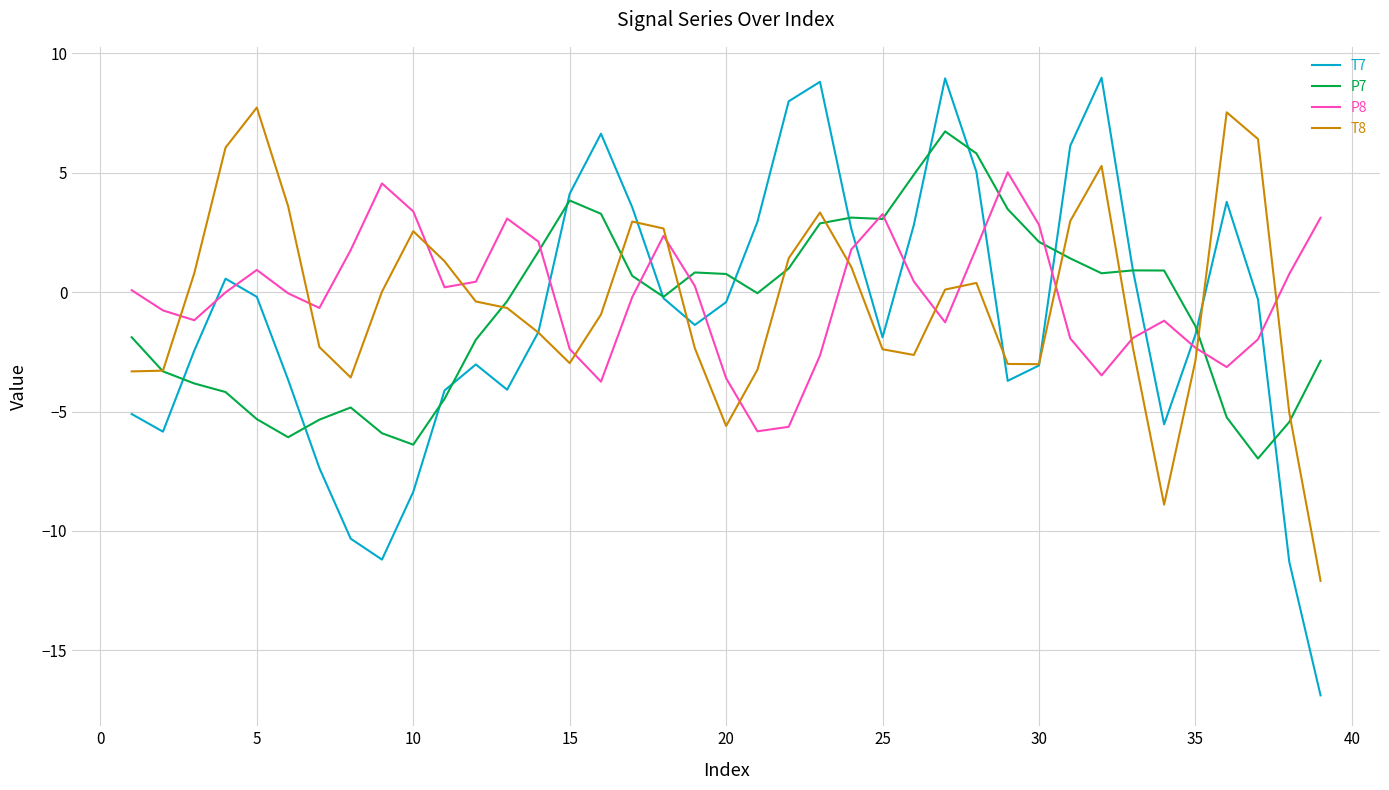

How many times do T8 and P8 cross each other?

14